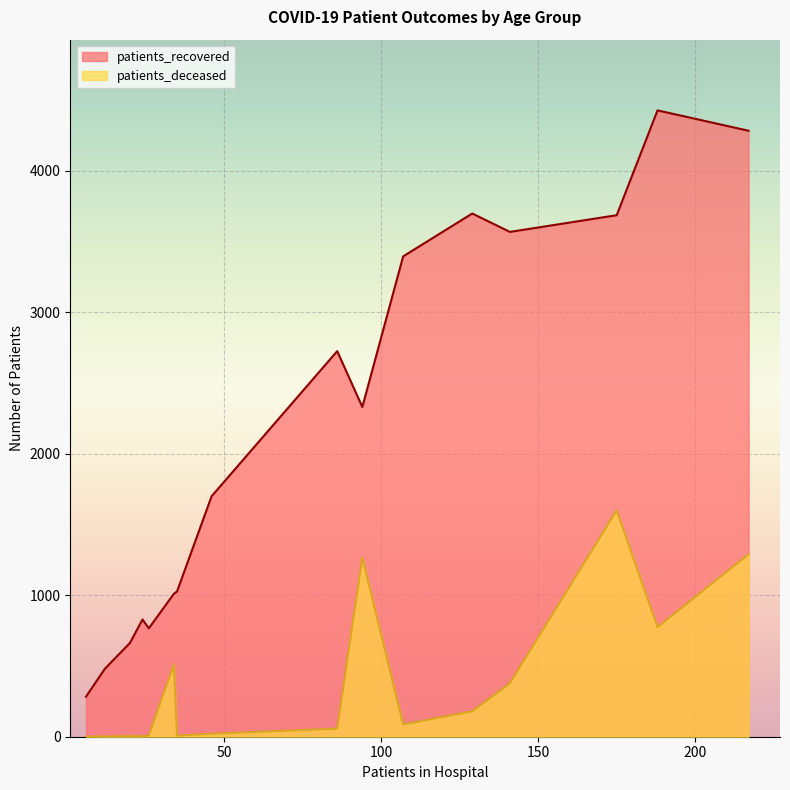

What are all the series names shown in the legend?

patients_recovered, patients_deceased